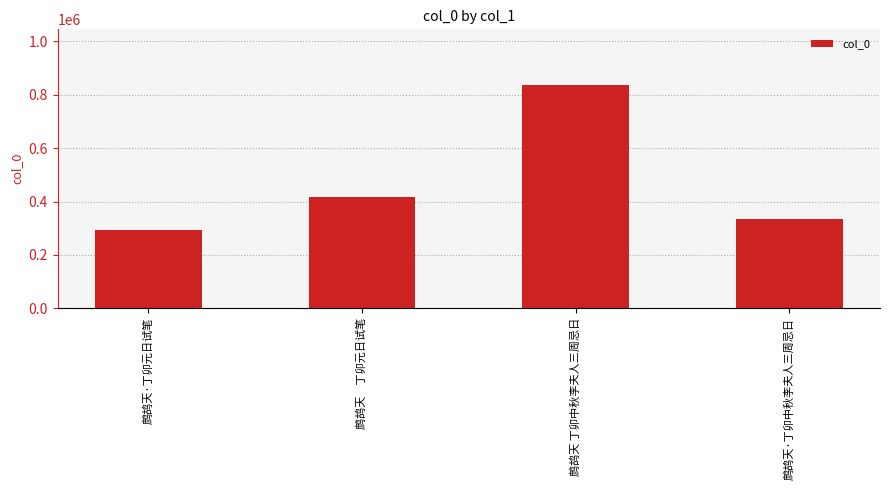

Which label corresponds to the smallest value in the chart?

鹧鸪天·丁卯元日试笔